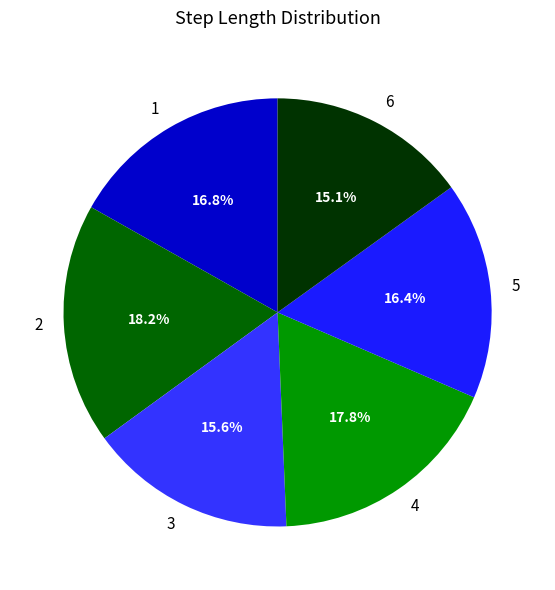

How many segments does this pie chart have?

6